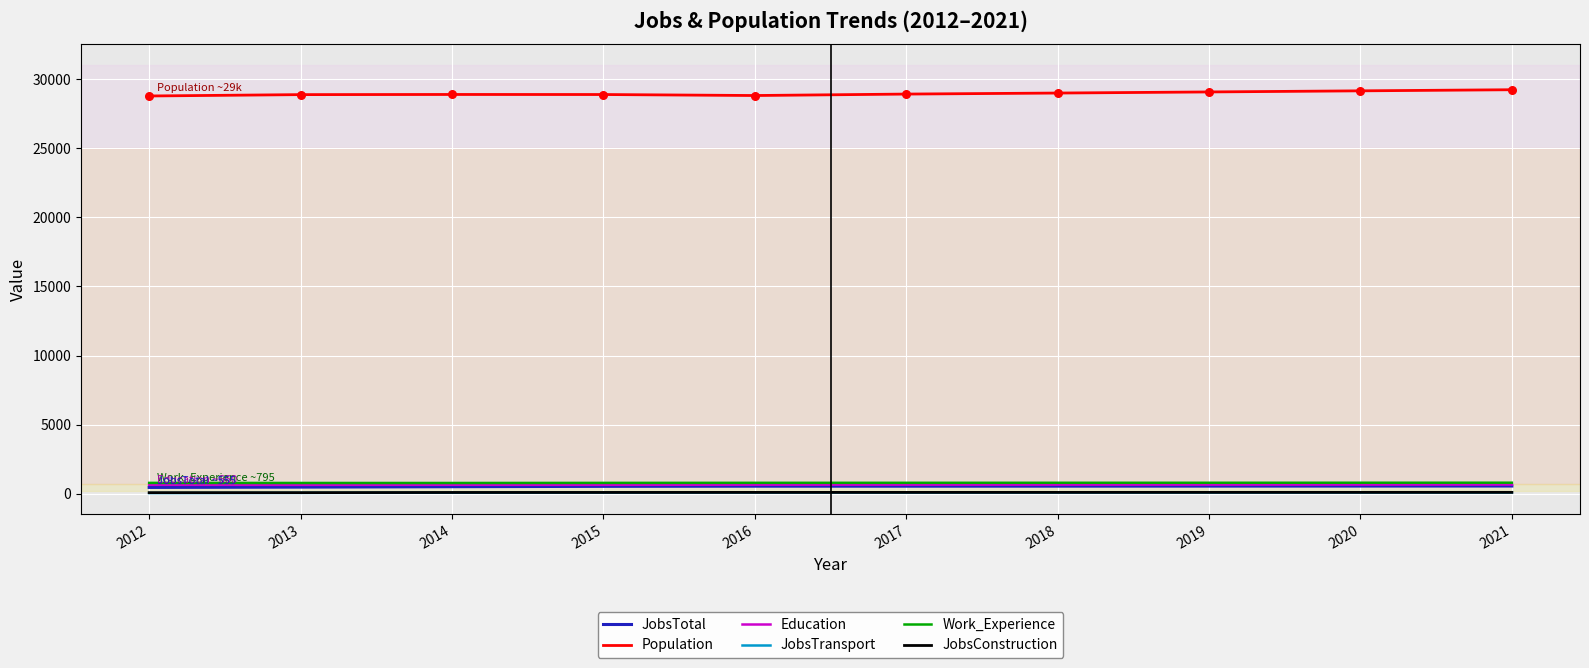

Is the value of Population at 2019 greater than the value of Work_Experience at 2014?

Yes